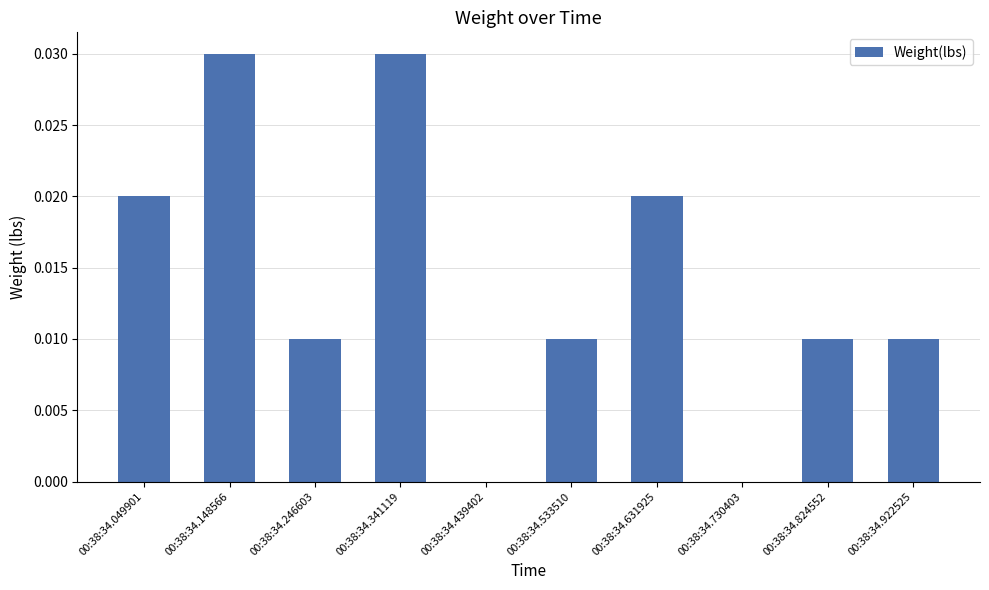

The chart shows a value of 0.0 at 00:38:34.824552. True or false?

True